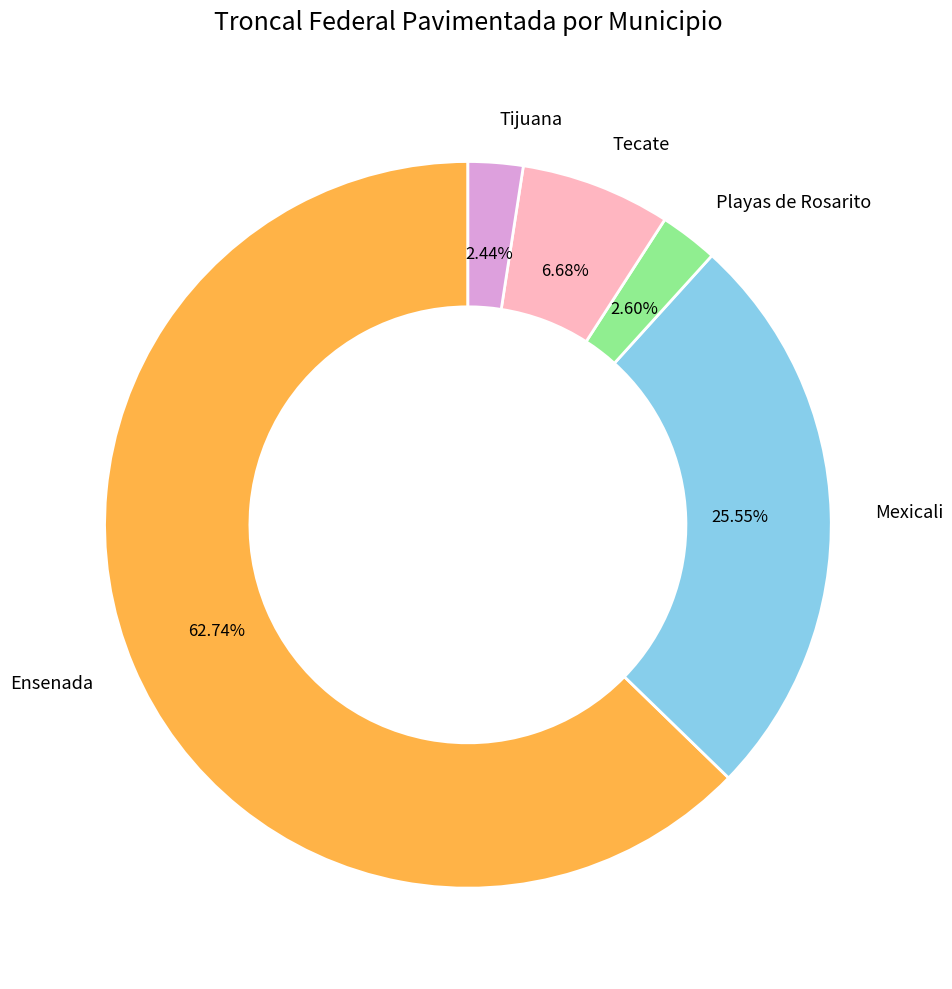

To the nearest percent, what is the average slice percentage?

20%